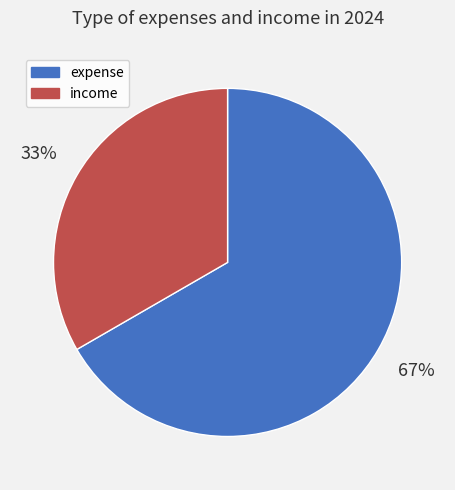

Which category has the smallest portion of the pie?

income